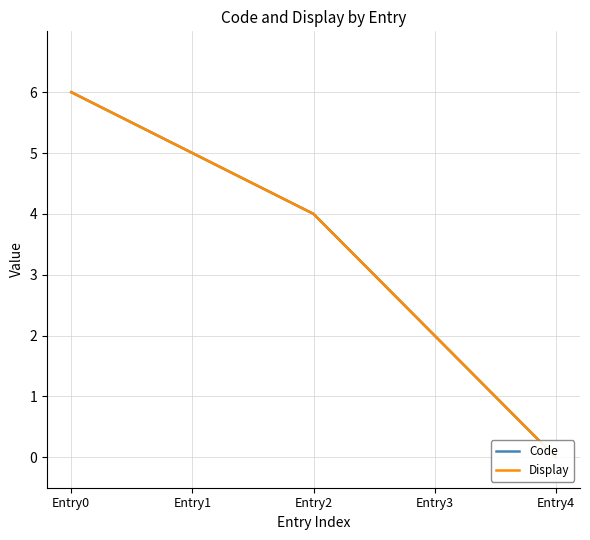

At which label is Display closest to 3?

Entry2